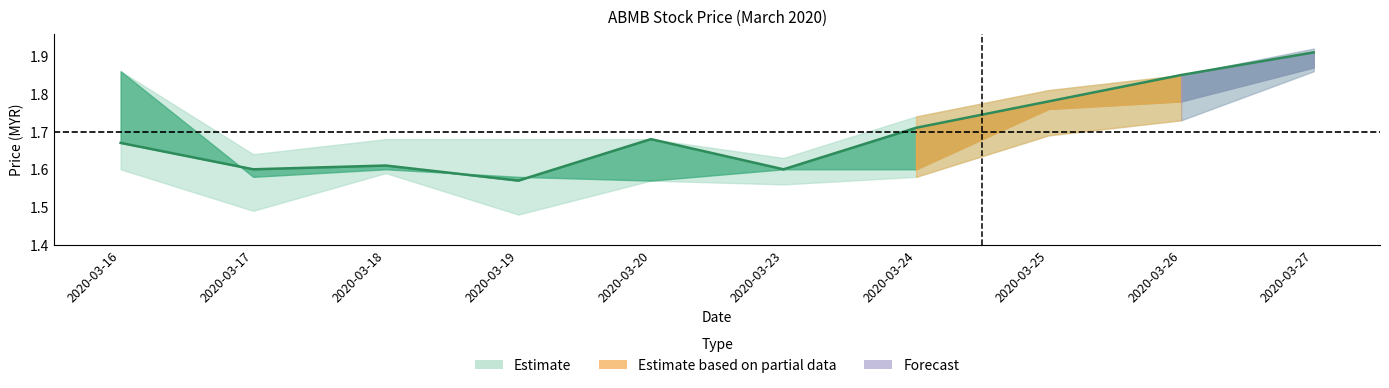

What is the difference between the maximum and minimum values?

0.3